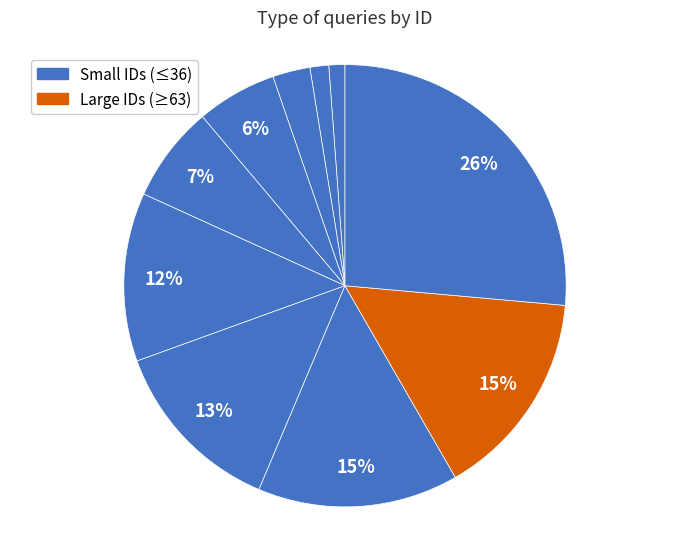

Is there any slice that represents more than half of the pie?

No